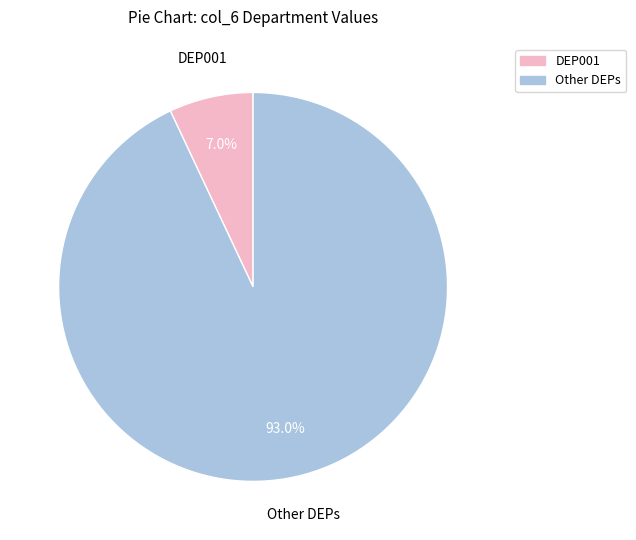

How many slices are in this pie chart?

2